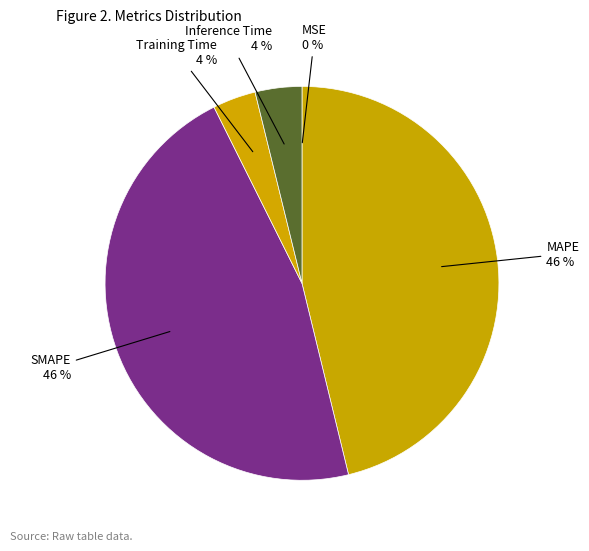

Is there a majority slice in this chart?

No